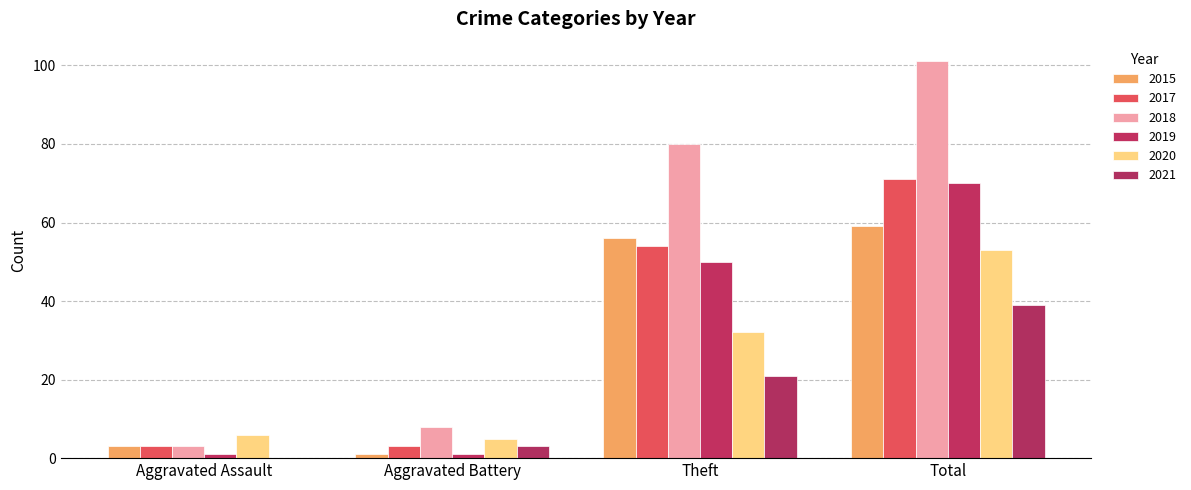

List the series in order of their peak value, lowest first.

2021, 2020, 2015, 2019, 2017, 2018